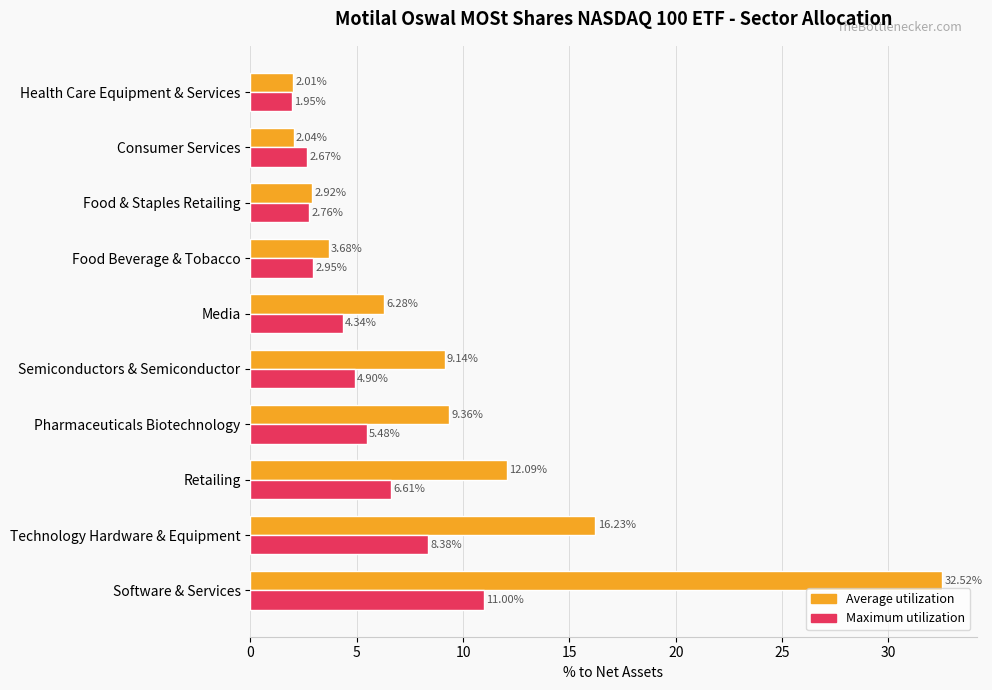

Which series has the largest range (max minus min)?

Average utilization